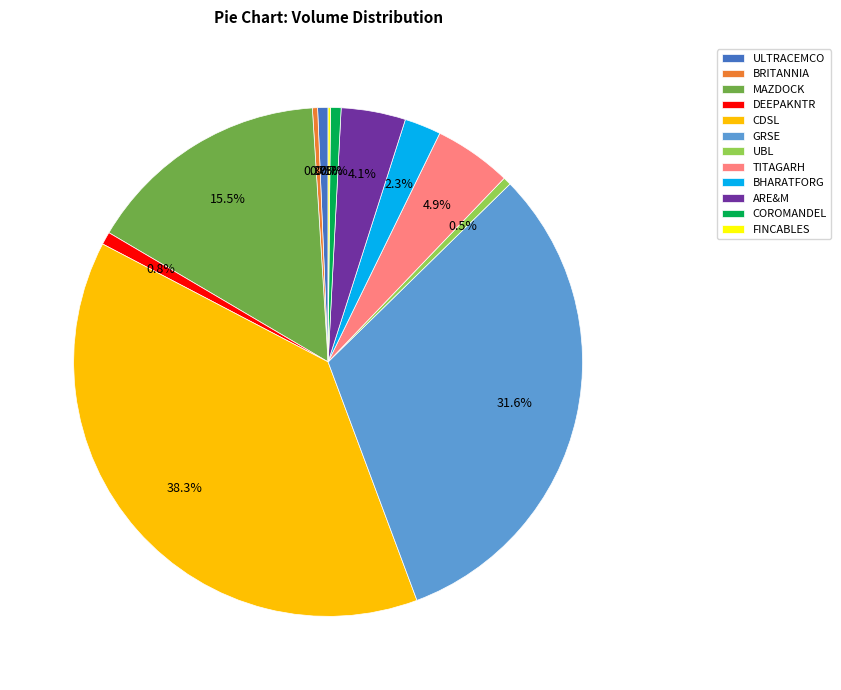

Between ARE&M and BRITANNIA, which is larger?

ARE&M